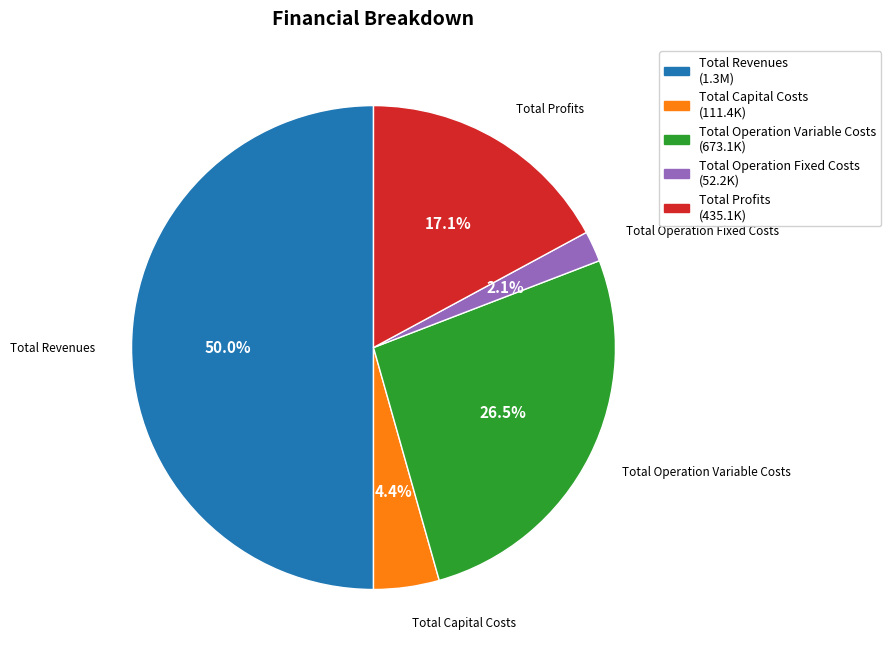

What percentage is the Total Capital Costs slice, to the nearest percent?

4%